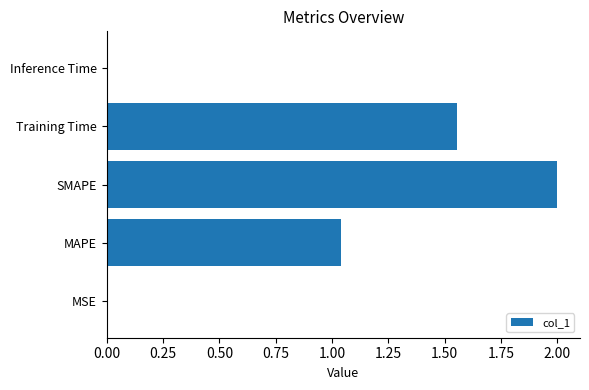

What is the change in value from MAPE to SMAPE?

+1.0